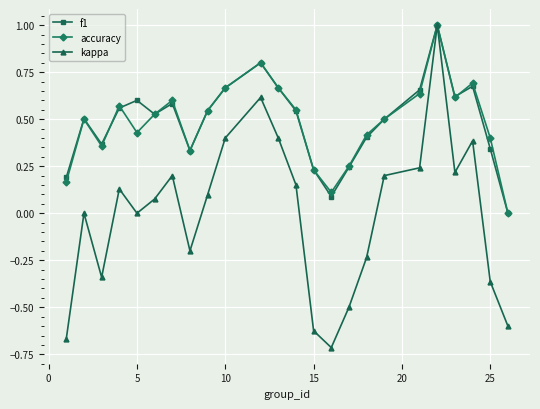

What is the maximum value for f1?

1.0